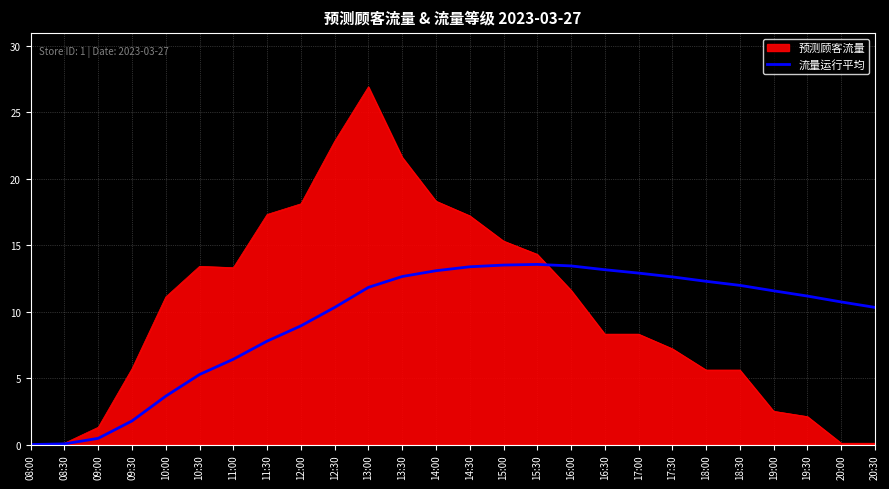

Between 08:00 and 15:30, which series saw the biggest shift?

预测顾客流量